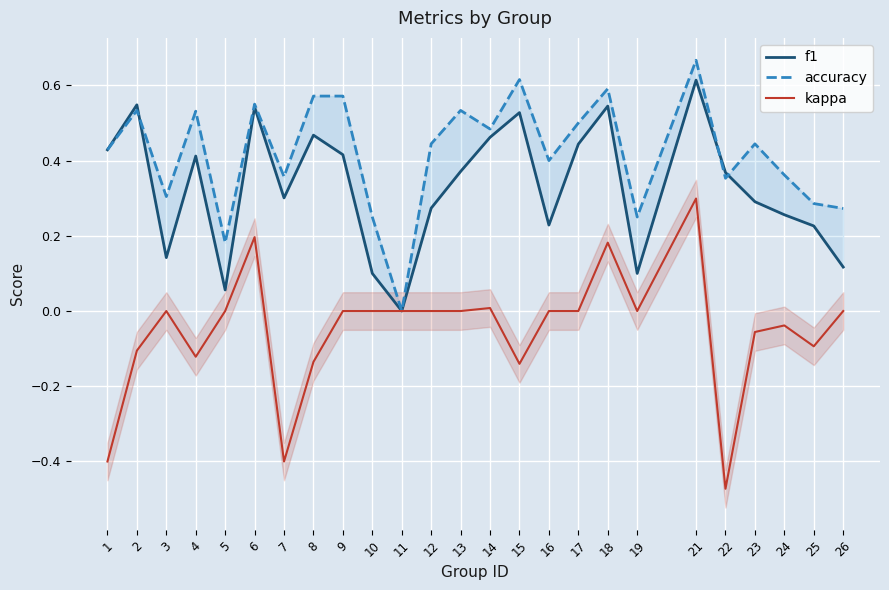

How many distinct data groups are displayed?

3